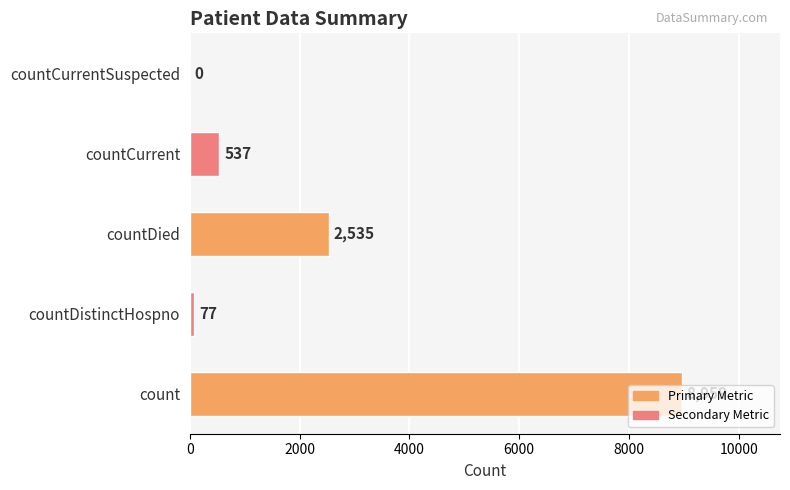

What is the sum of all values?

12108